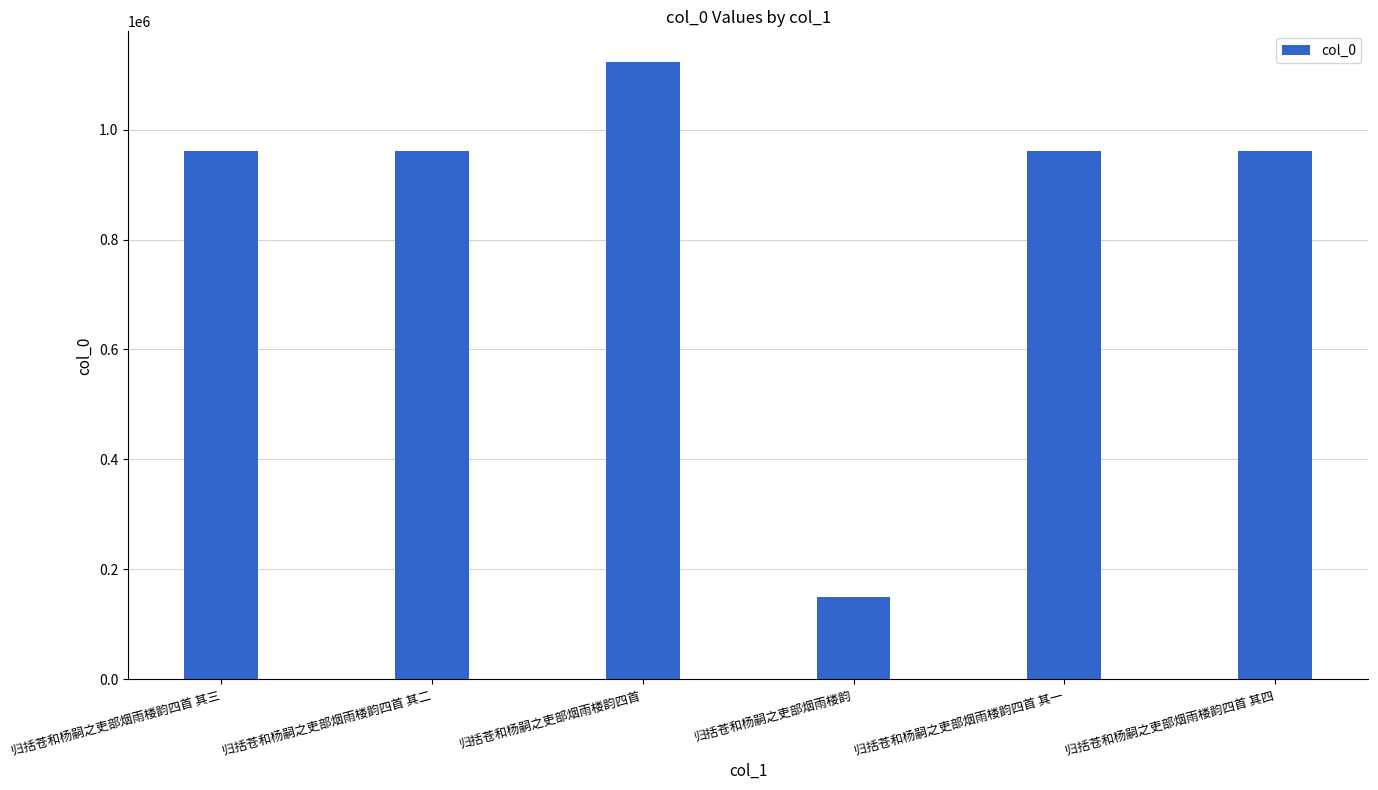

What is the ratio of the value at 归括苍和杨嗣之吏部烟雨楼韵四首 其二 to the value at 归括苍和杨嗣之吏部烟雨楼韵?

6.4